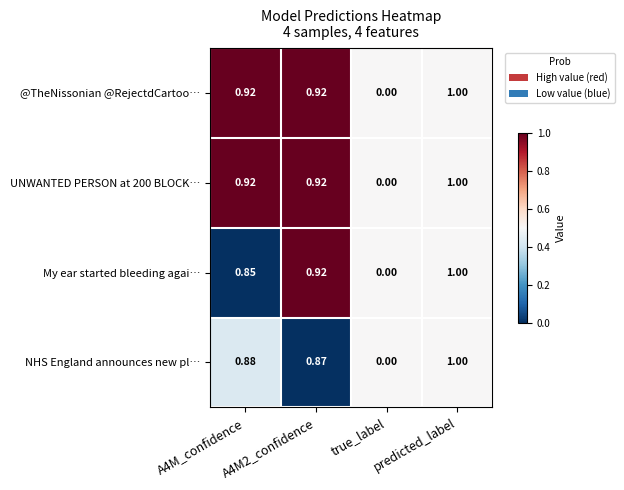

At which label is @TheNissonian @RejectdCartoo… closest to 0?

true_label